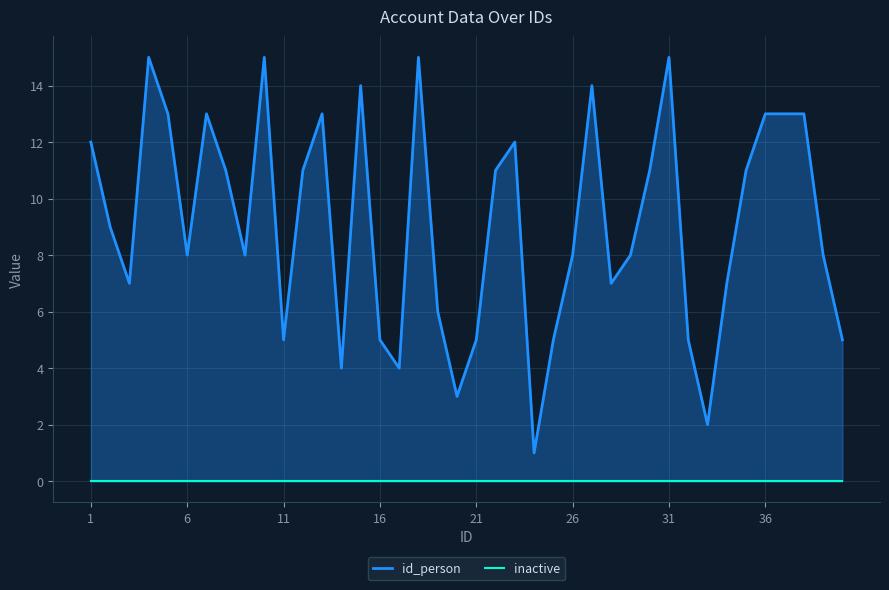

True or false: id_person has a value of 3 at 32.

False